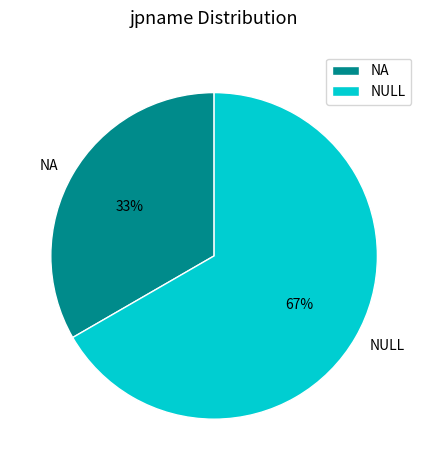

Rank the categories by value from highest to lowest.

NULL, NA